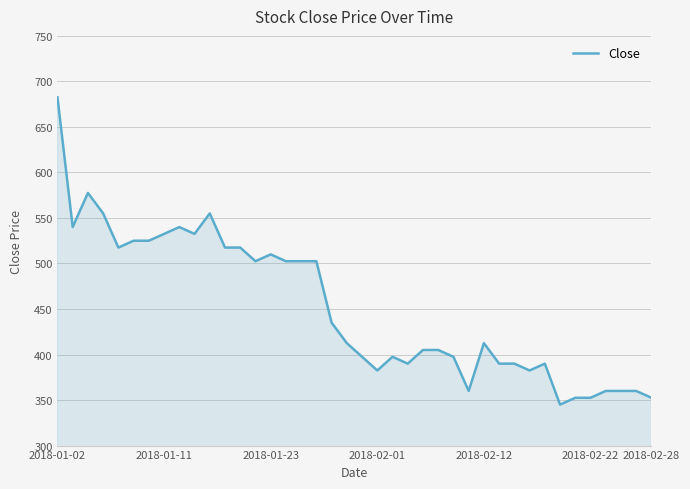

What is the minimum value shown in the chart?

345.0